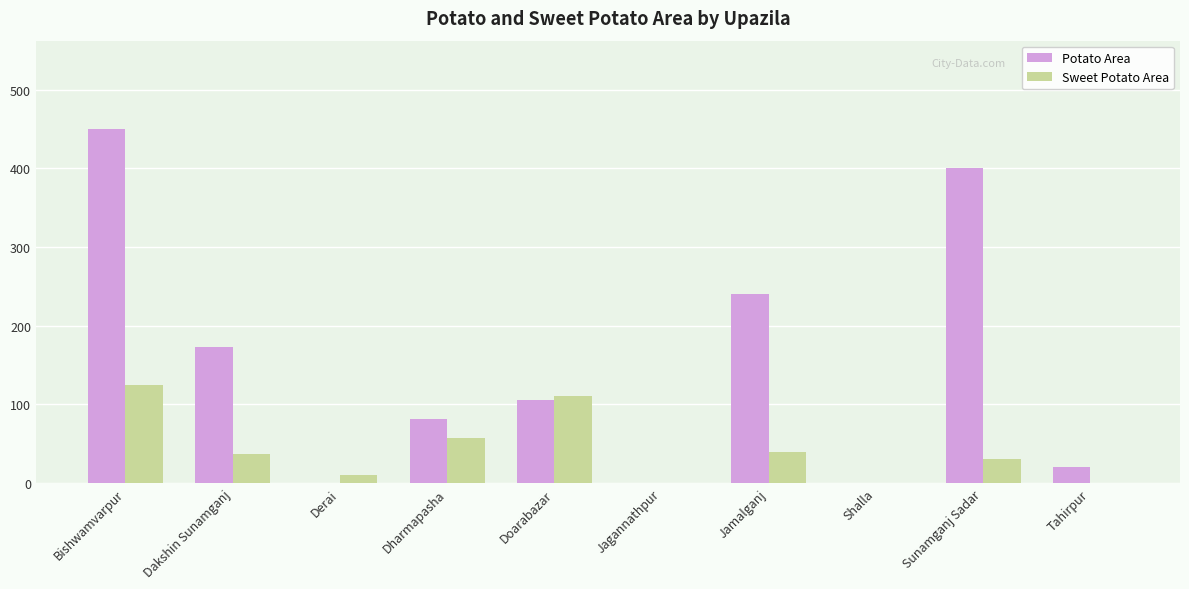

Reading right to left, list all the values displayed in this chart.

Potato Area: Tahirpur=20	Sunamganj Sadar=400	Shalla=0	Jamalganj=240	Jagannathpur=0	Doarabazar=105	Dharmapasha=82	Derai=0	Dakshin Sunamganj=173	Bishwamvarpur=450
Sweet Potato Area: Tahirpur=0	Sunamganj Sadar=30	Shalla=0	Jamalganj=40	Jagannathpur=0	Doarabazar=111	Dharmapasha=57	Derai=10	Dakshin Sunamganj=37	Bishwamvarpur=124